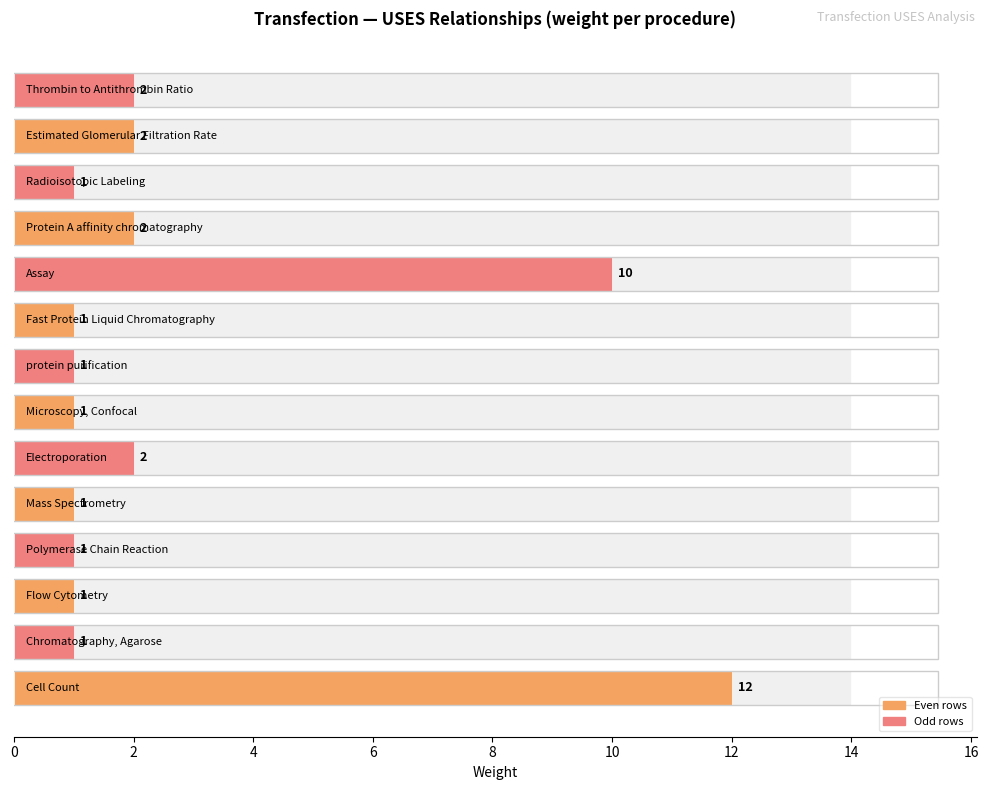

How many data points are above 1?

6